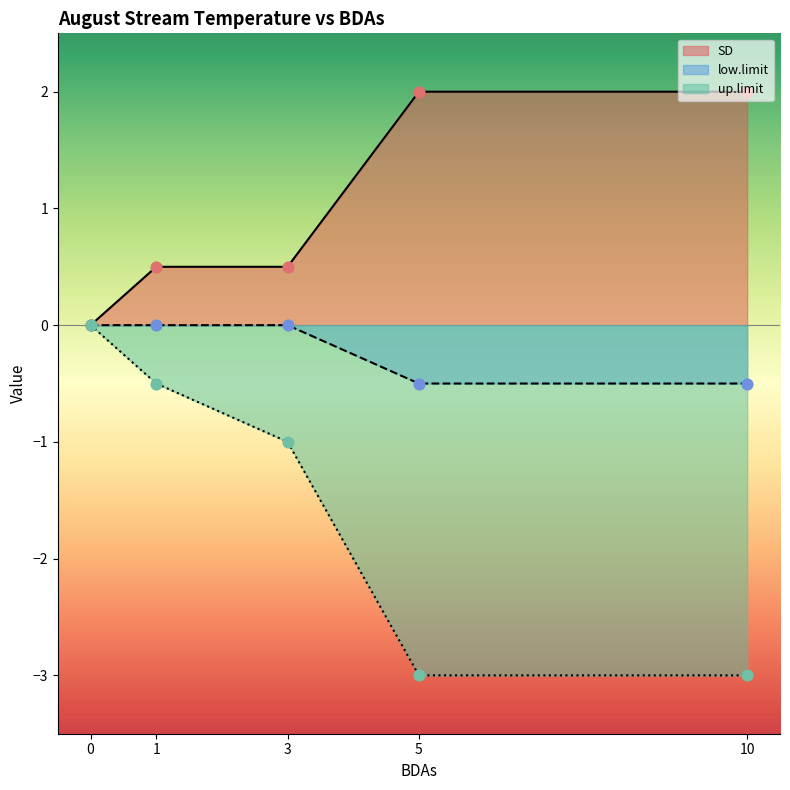

What are all the series names shown in the legend?

SD, low.limit, up.limit